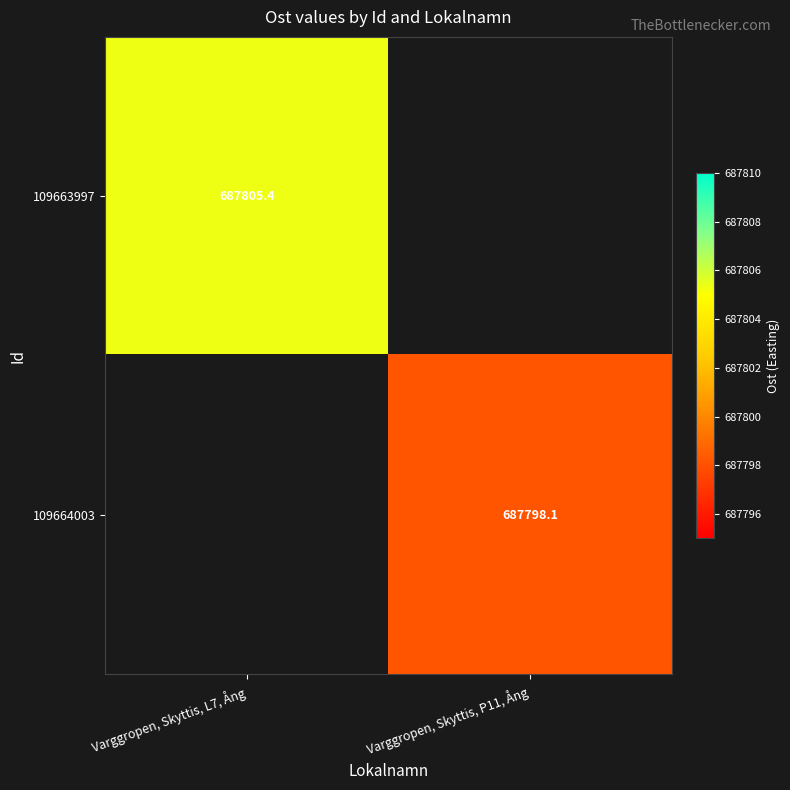

What is the minimum value for 109663997?

687805.4